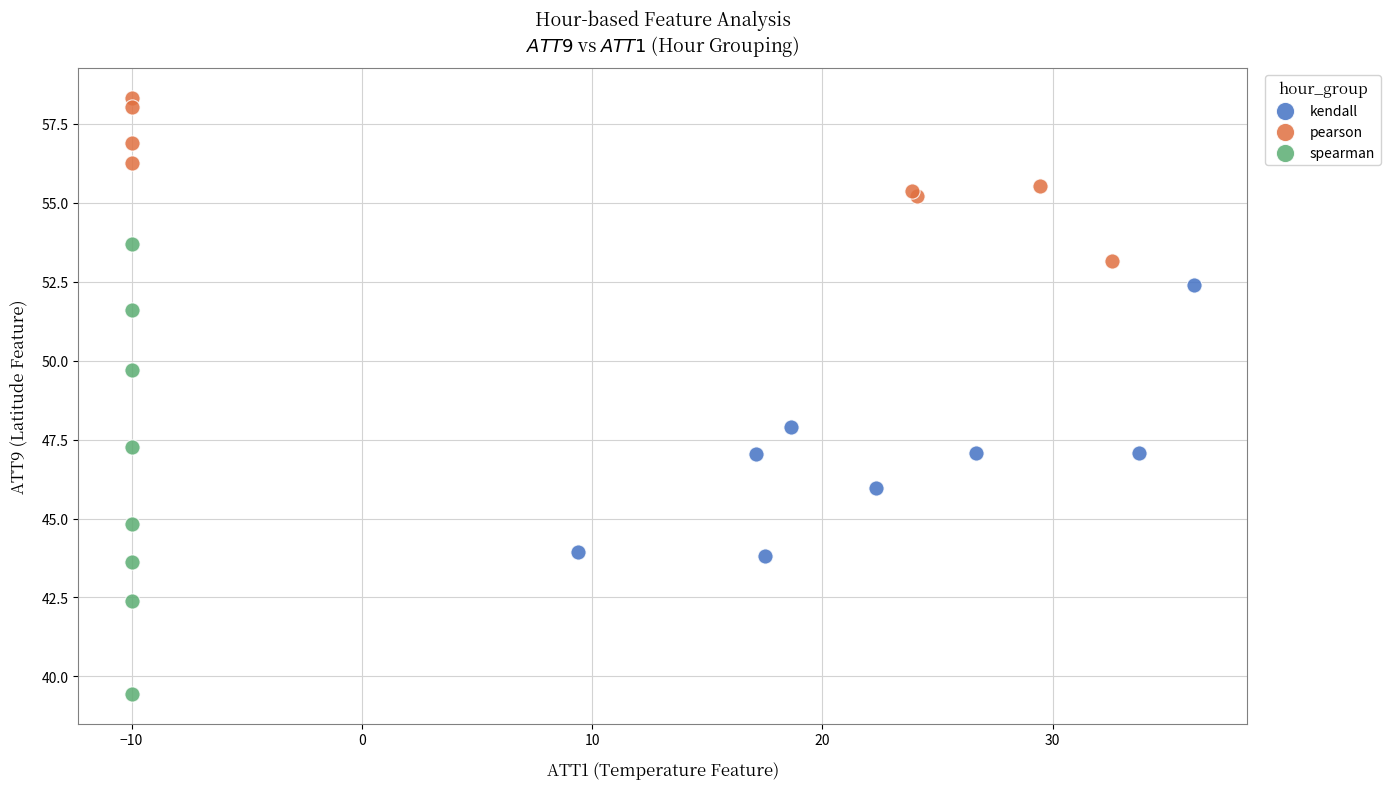

Which series contains the lowest Y value?

spearman